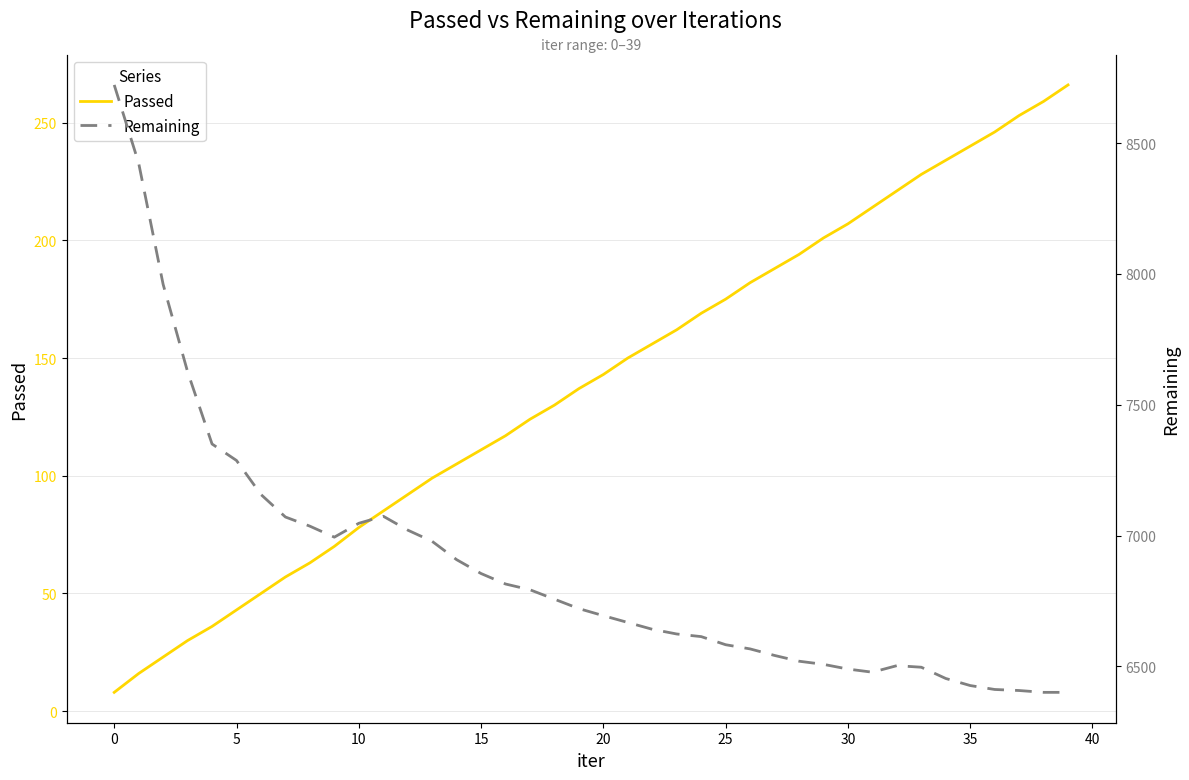

Is it true that Passed equals 78 at 10?

True